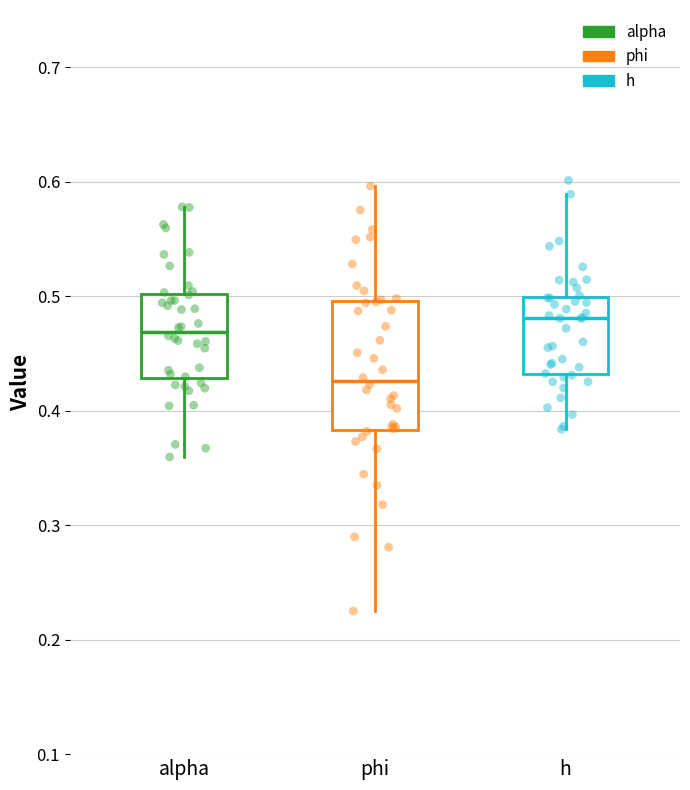

Where is the upper edge of the box for alpha on the y-axis? The values are not printed on the chart, so give them approximately, as read against the axis.

0.50